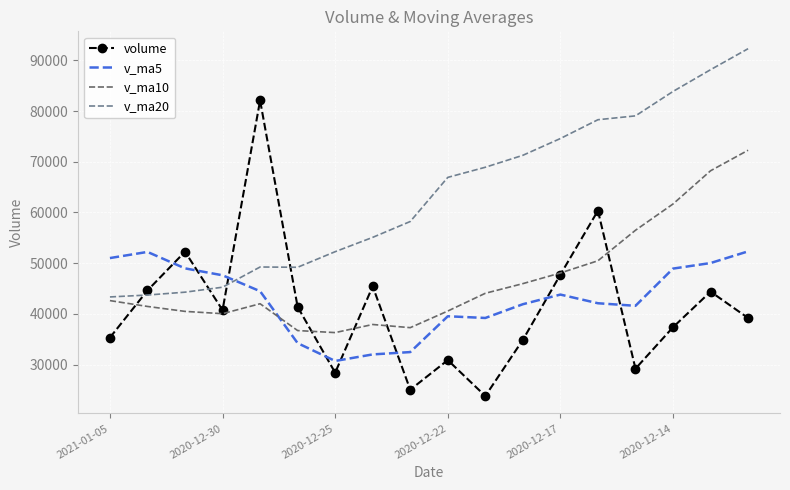

Which series has the widest spread of values?

volume